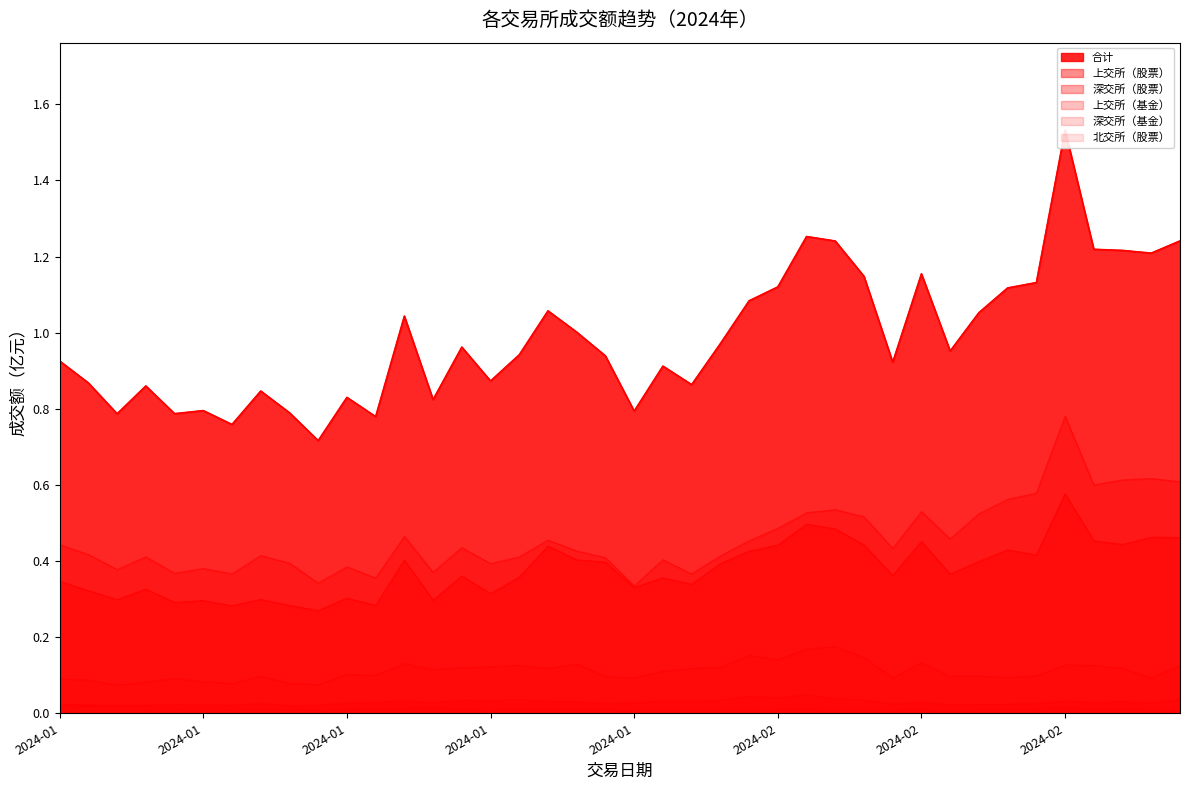

At how many categories does at least one series exceed 0?

40